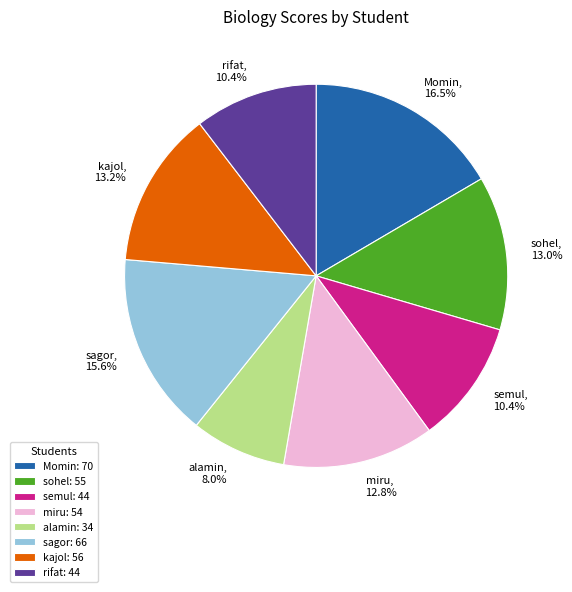

What percentage is NOT represented by sagor?

84.4%